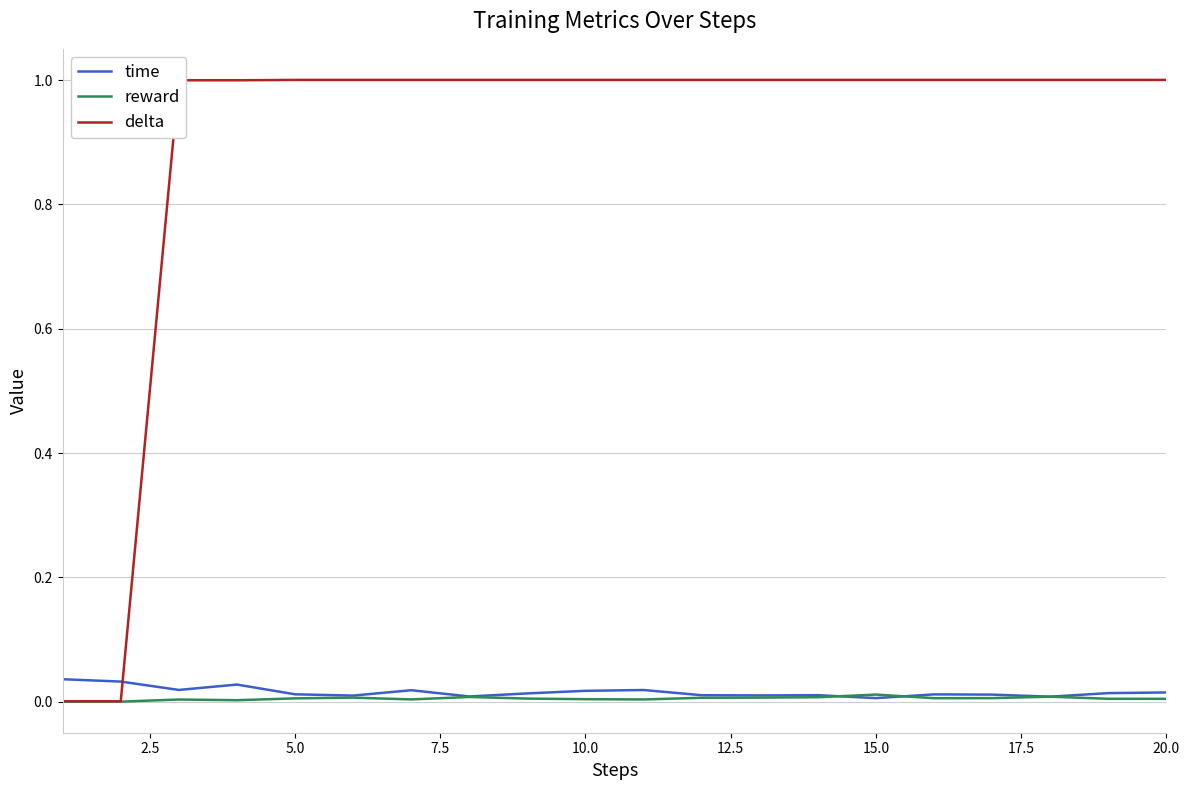

How many time values are between 0 and 1?

20